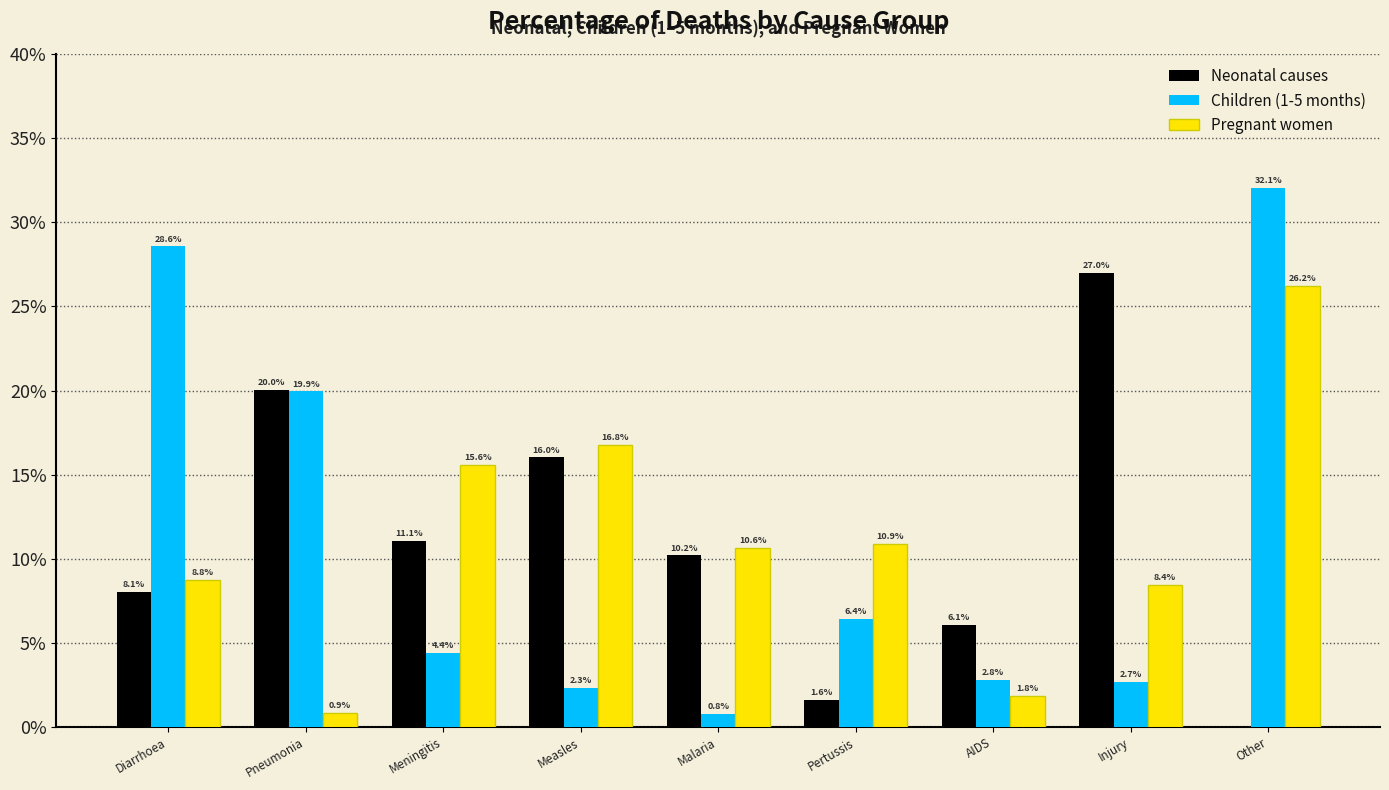

What are all the series names shown in the legend?

Neonatal causes, Children (1-5 months), Pregnant women